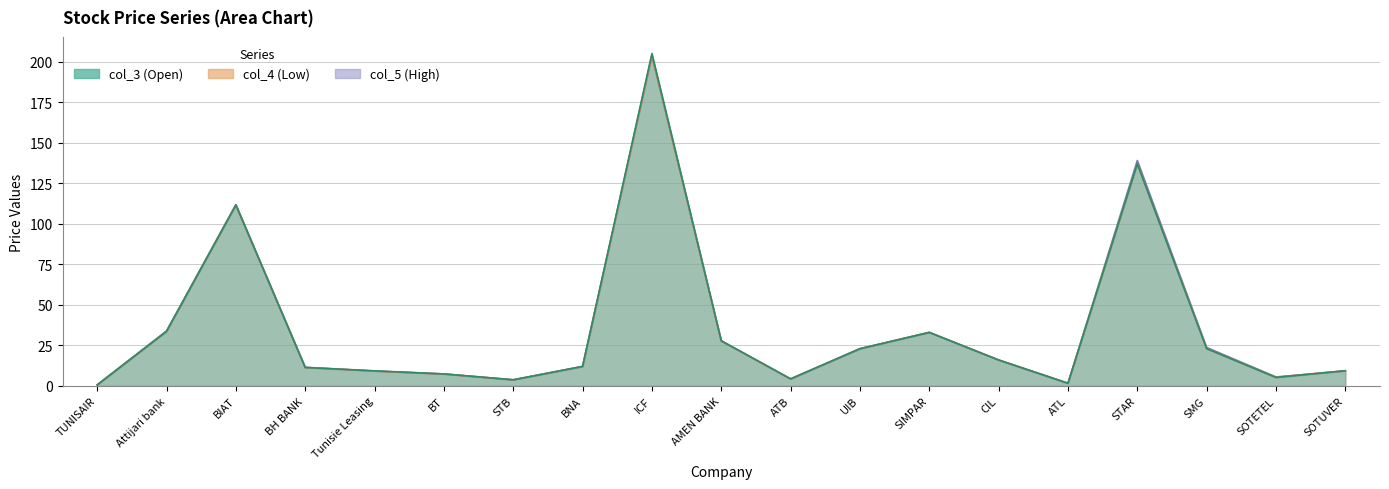

Between Tunisie Leasing and BNA, which series saw the biggest shift?

col_5